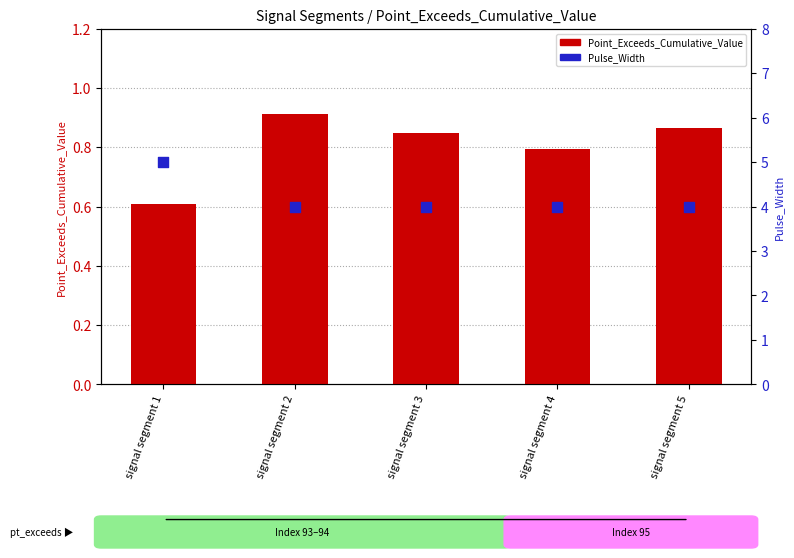

What are all the series names shown in the legend?

Point_Exceeds_Cumulative_Value, Pulse_Width